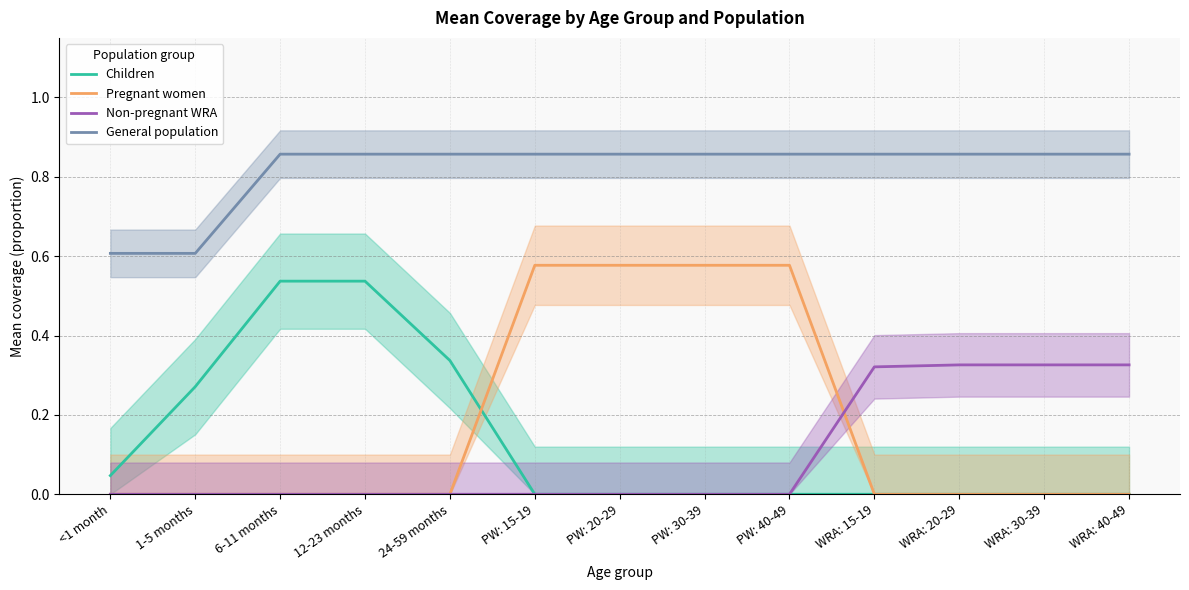

Which label corresponds to the largest value in the chart?

6-11 months